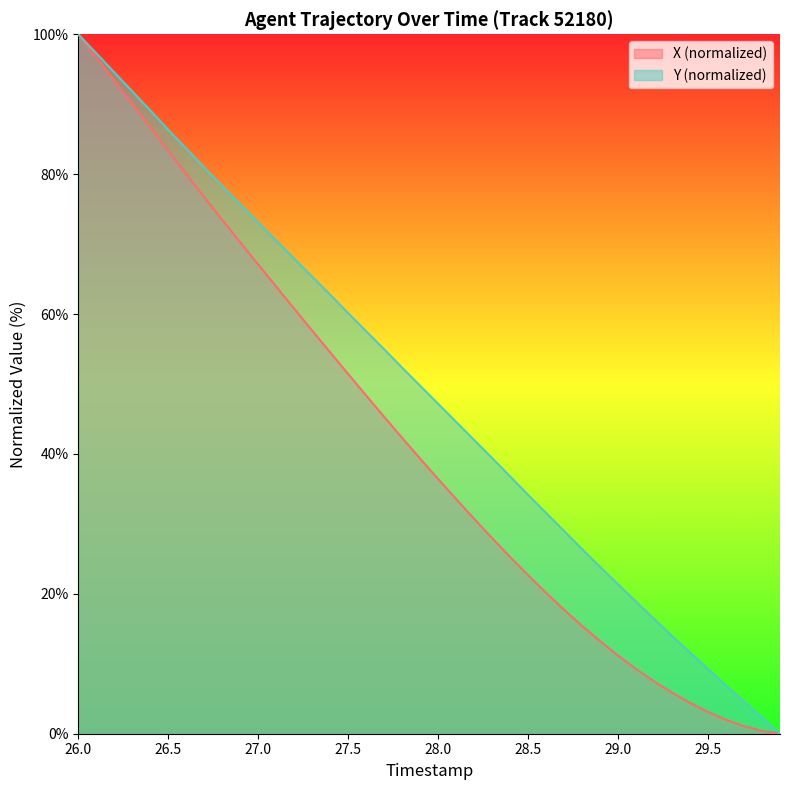

What is the difference between the maximum and second lowest values in the Y series?

97.7